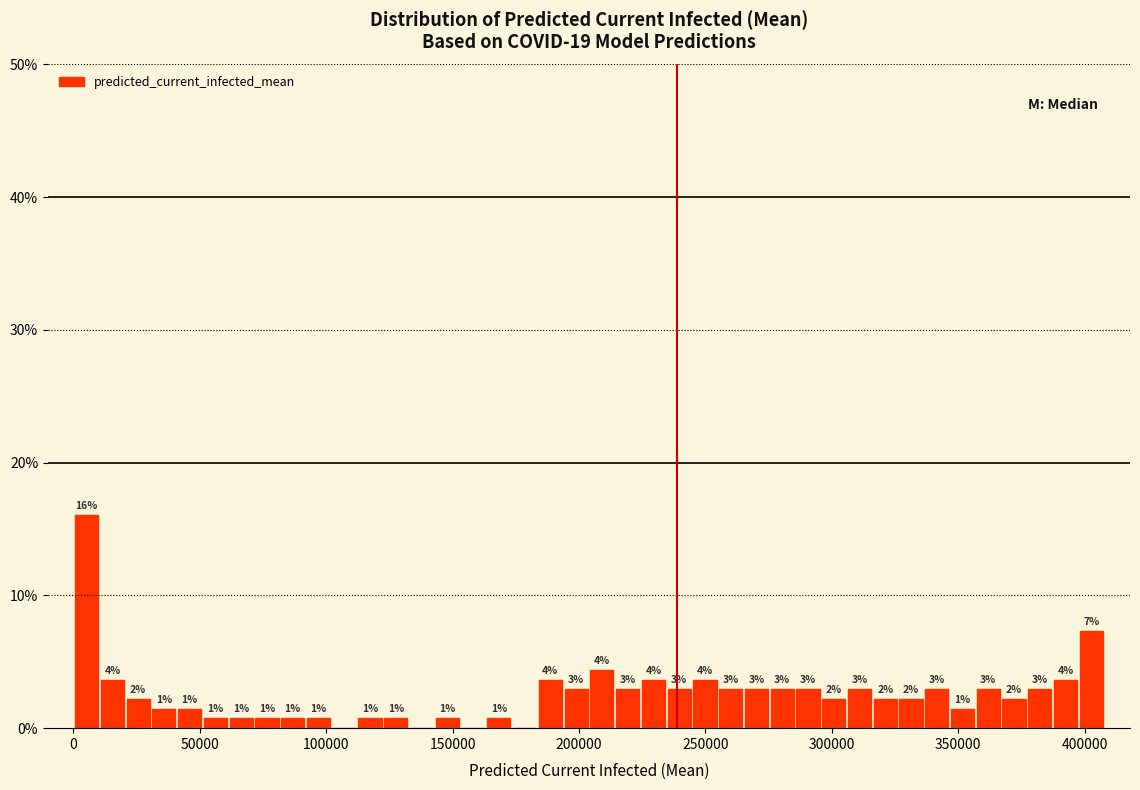

Read against the x-axis, roughly where is the centre of the tallest bar?

5000